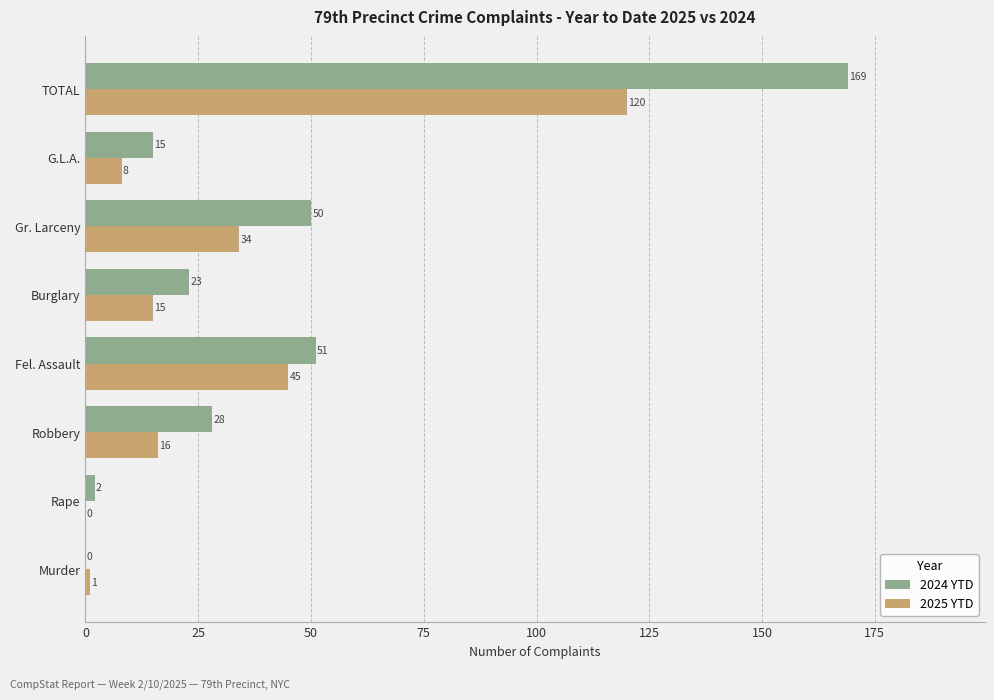

At which category is the sum across all series the highest?

TOTAL